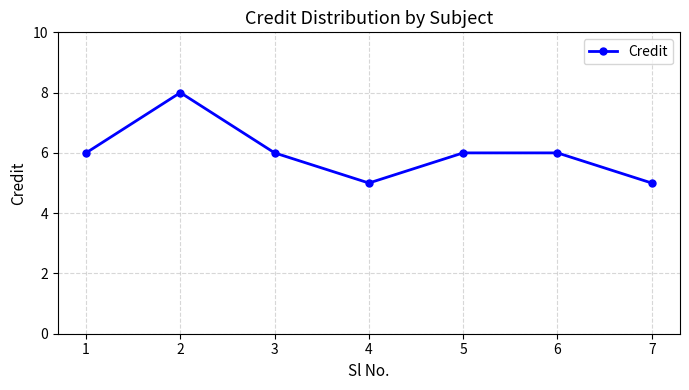

What is the value of the 1st point from the left?

6